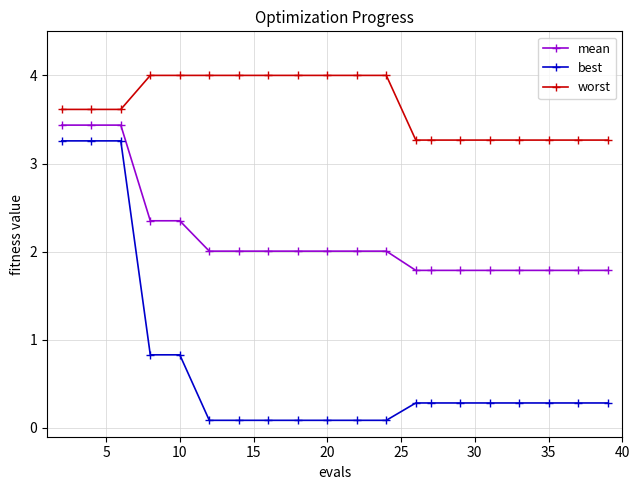

At how many categories does at least one series exceed 2?

20